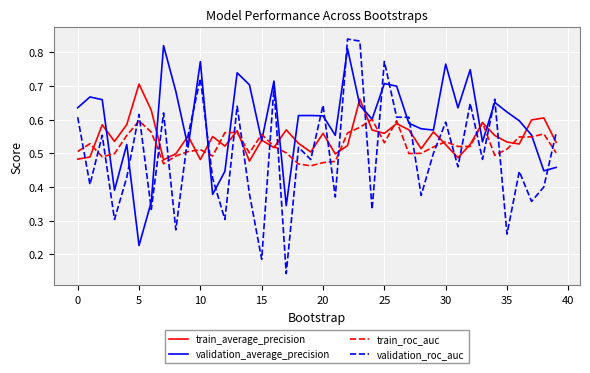

Does the chart have visible grid lines?

Yes